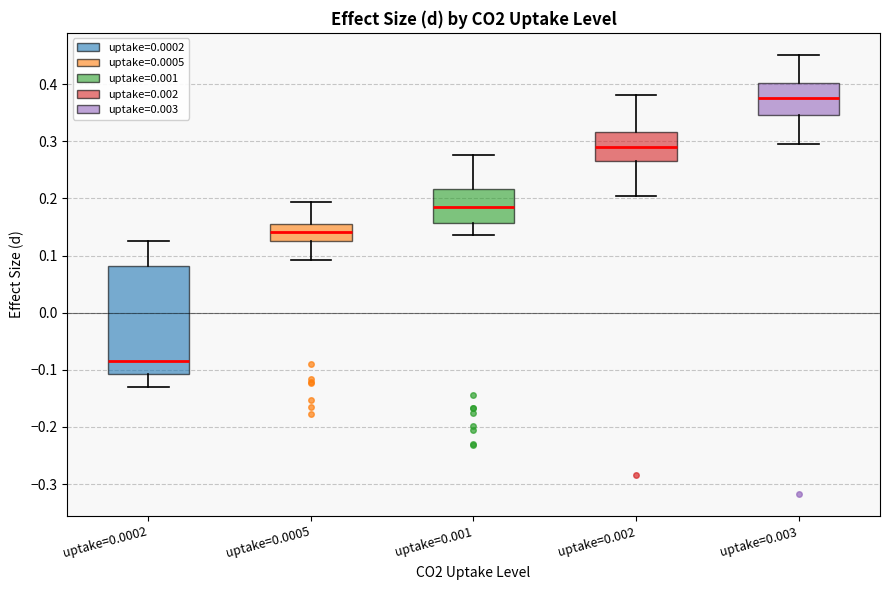

Reading left to right, transcribe this box plot: for each box, give where its median line is, the range the box spans, and where its two whiskers end, as read against the y-axis. The values are not printed on the chart, so give them approximately, as read against the axis.

uptake=0.0002: median -0.09, box -0.11 to 0.08, whiskers -0.13 to 0.13
uptake=0.0005: median 0.14, box 0.13 to 0.16, whiskers 0.09 to 0.19
uptake=0.001: median 0.19, box 0.16 to 0.22, whiskers 0.14 to 0.28
uptake=0.002: median 0.29, box 0.26 to 0.32, whiskers 0.20 to 0.38
uptake=0.003: median 0.38, box 0.35 to 0.40, whiskers 0.30 to 0.45